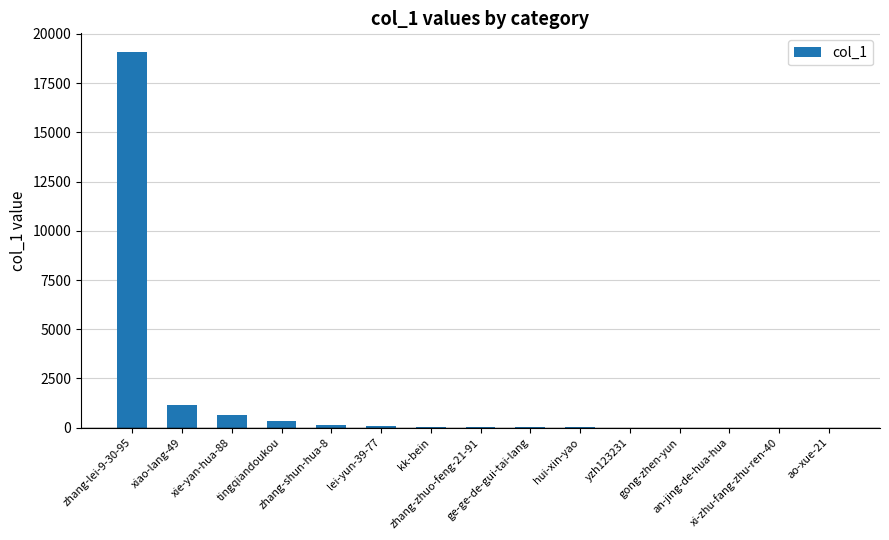

What is the greatest value displayed?

19078